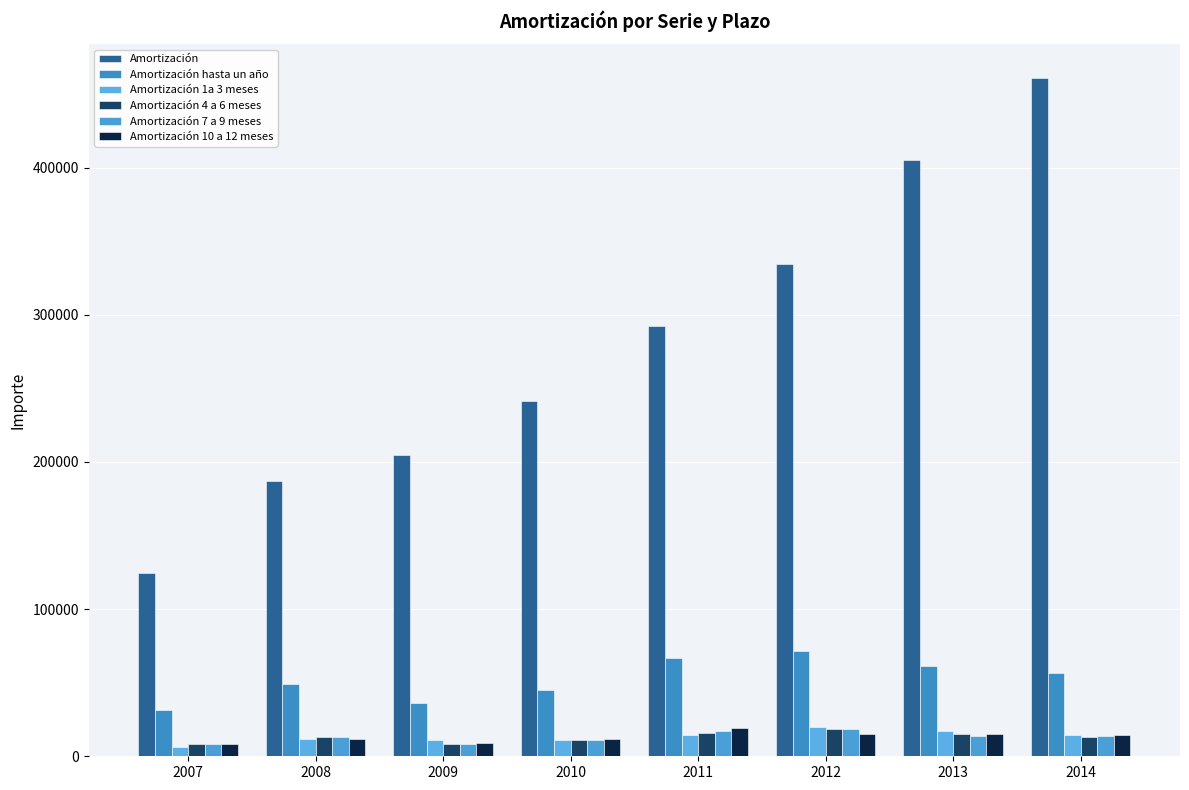

Where does the Amortización hasta un año series first go above 56322?

2011